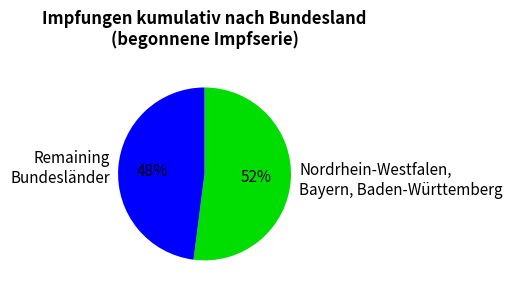

What is the ratio of the value at Remaining Bundesländer to the value at Nordrhein-Westfalen, Bayern, Baden-Württemberg?

0.9